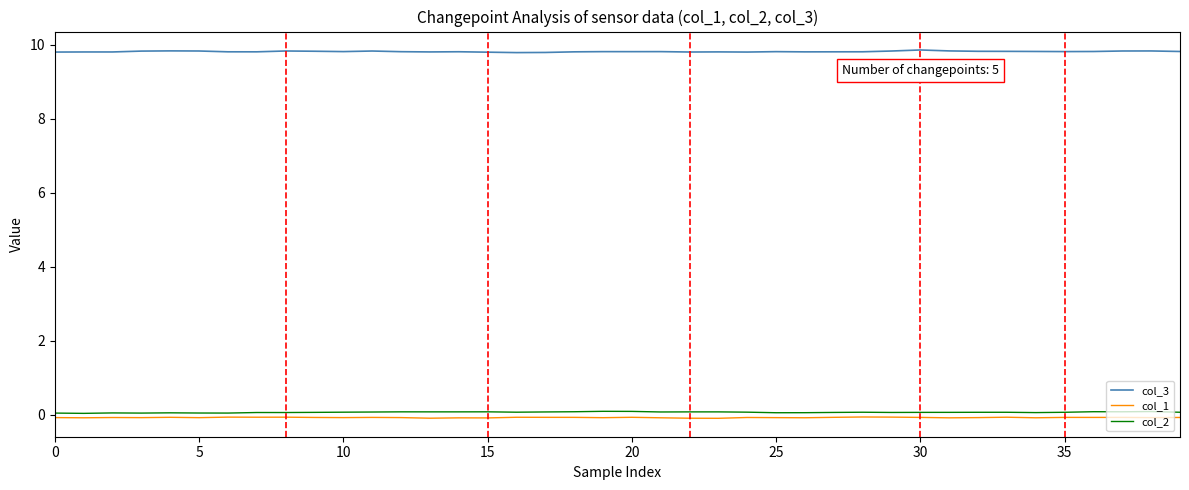

Which series has the largest total across all categories?

col_3